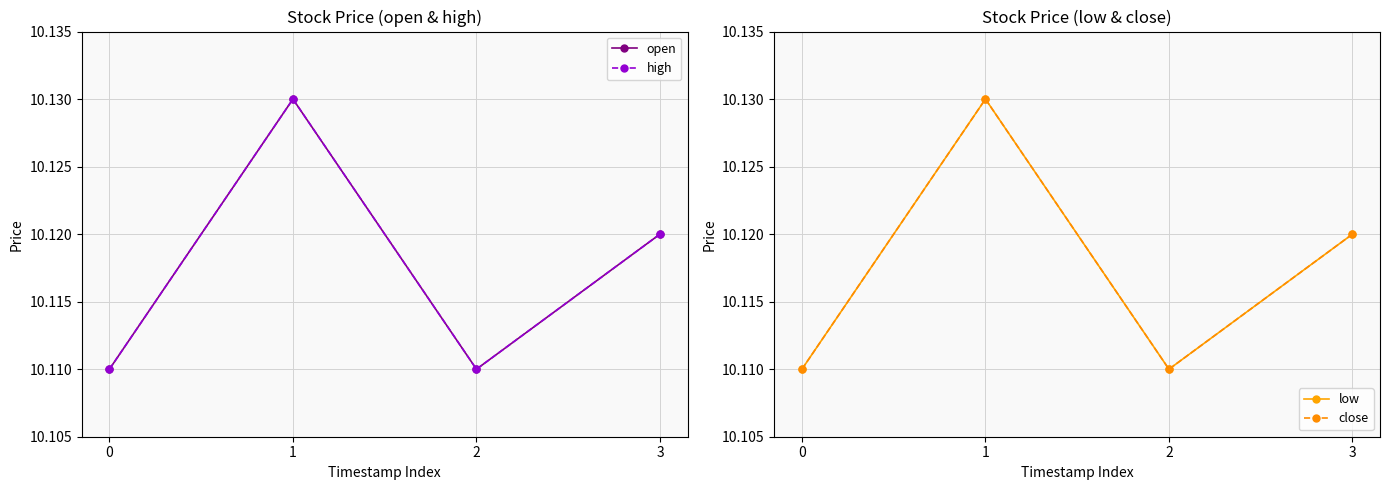

The open series shows 10.1 at 2. True or false?

True